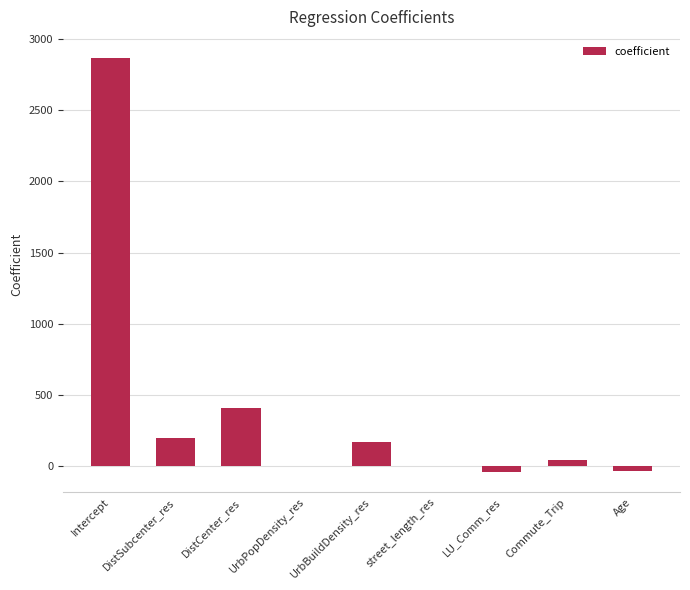

Where is the data nearest to the value 1415?

DistCenter_res